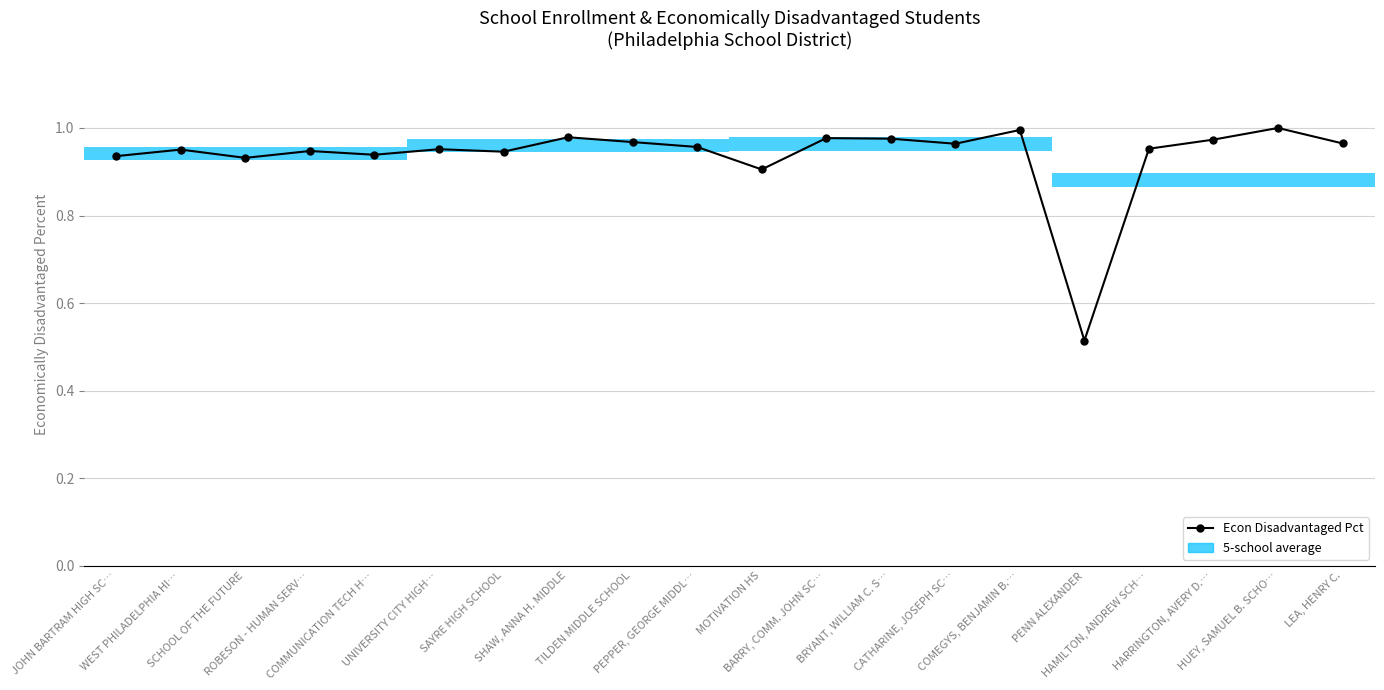

What position from the right is BRYANT, WILLIAM C. S…?

8